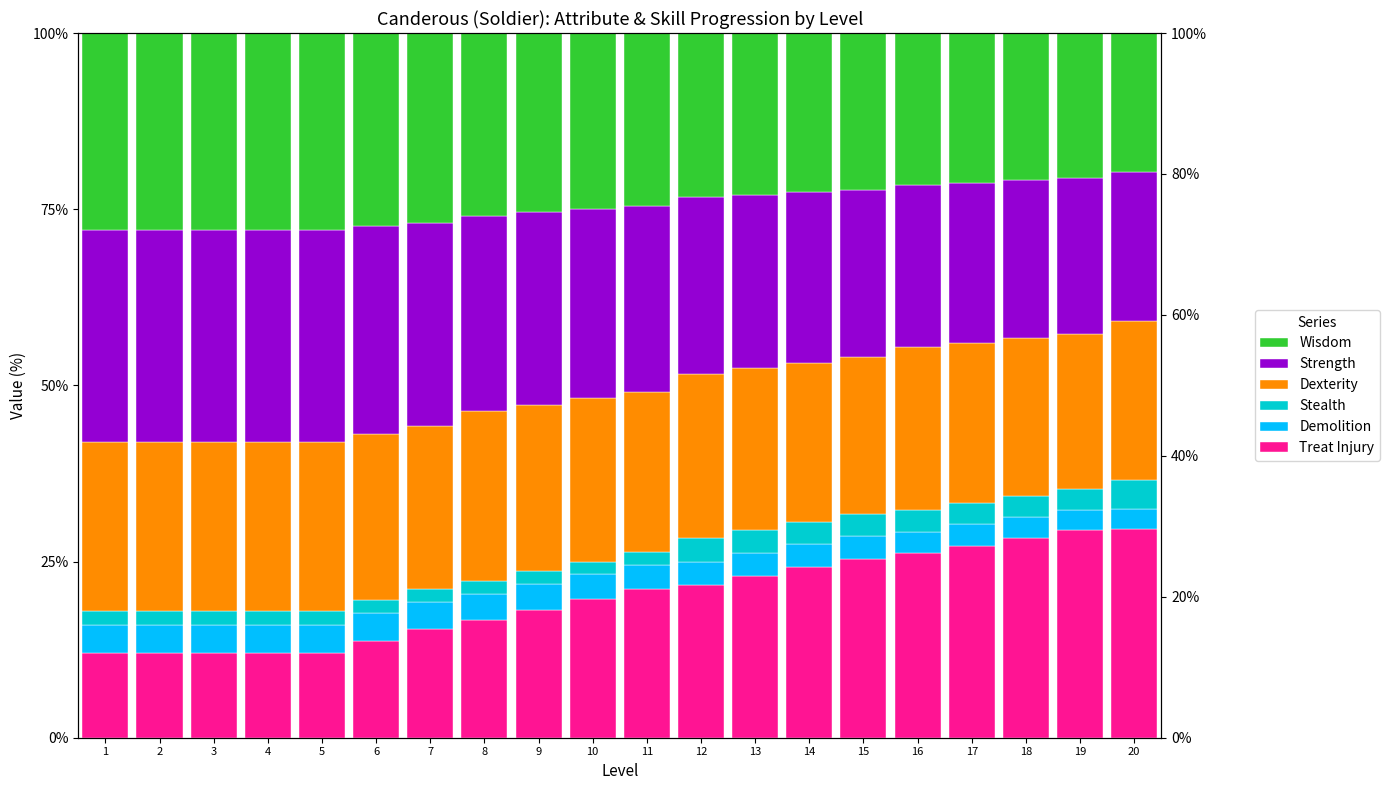

What is the total value across all series at 7?

100.0